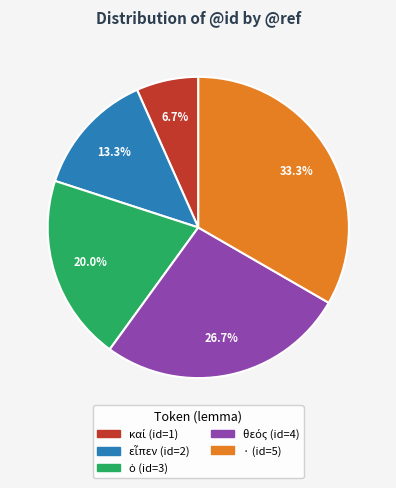

Is there a majority slice in this chart?

No